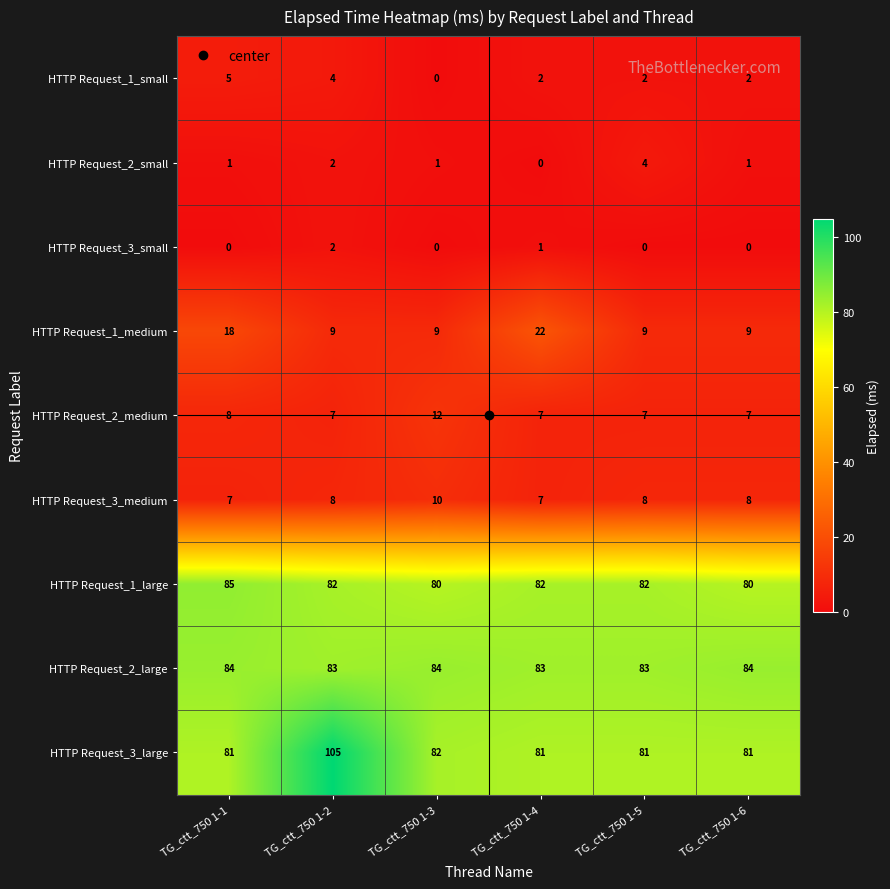

At which category is the sum across all series the highest?

TG_ctt_750 1-2